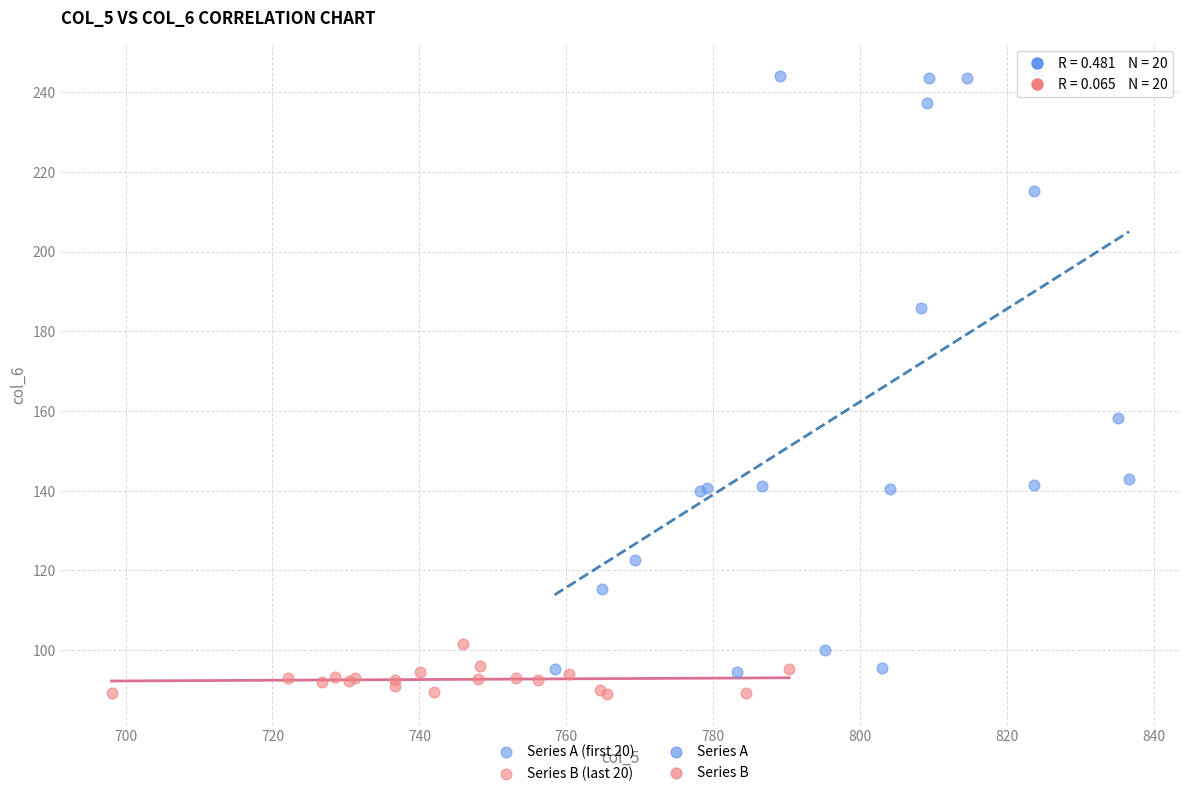

Which series has the widest spread of Y values?

Series A (first 20)